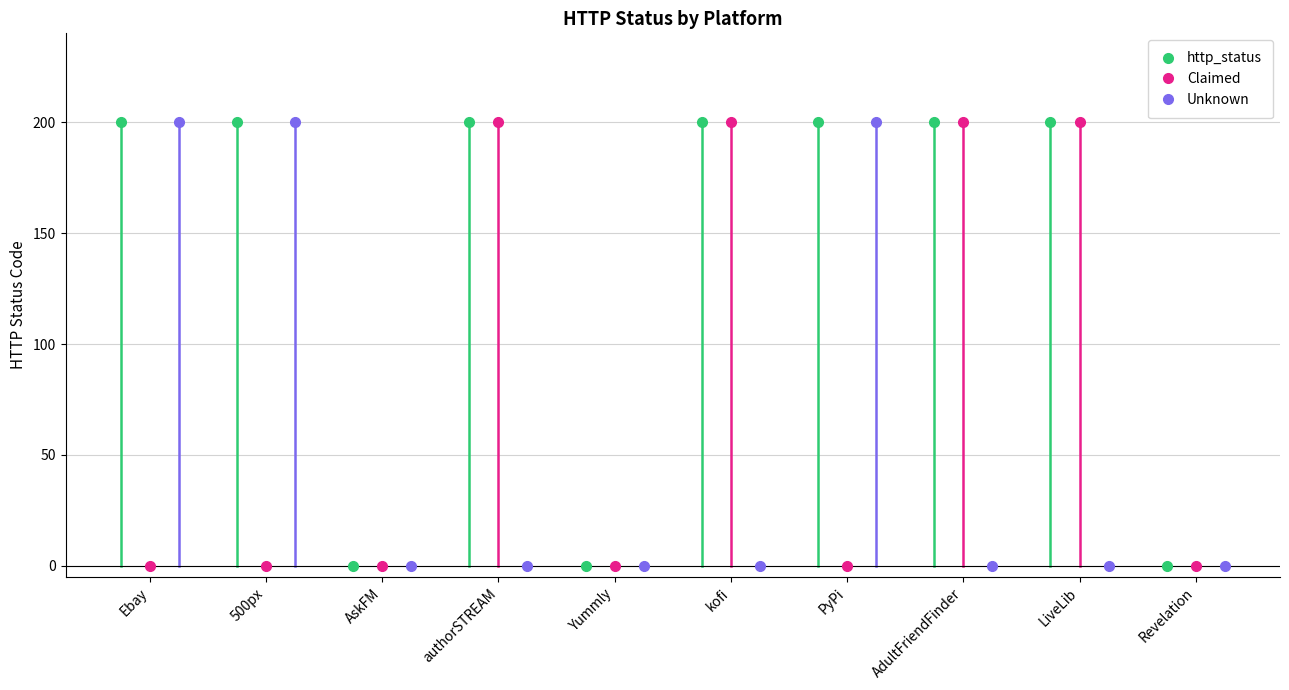

Which series has the largest total across all categories?

http_status